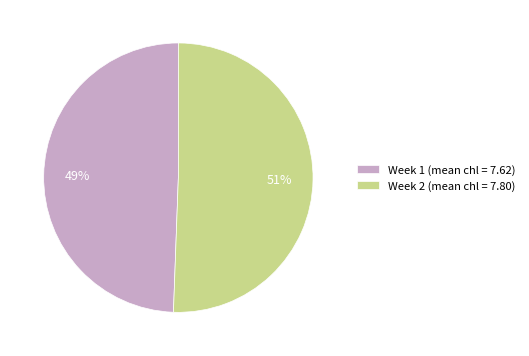

To the nearest percent, what is the average slice percentage?

50%